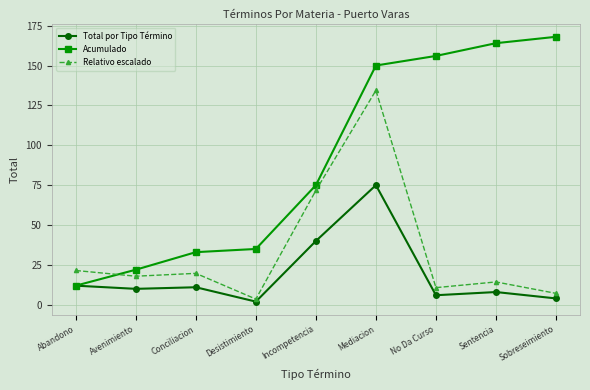

What is the average value of the Relativo escalado series?

33.5